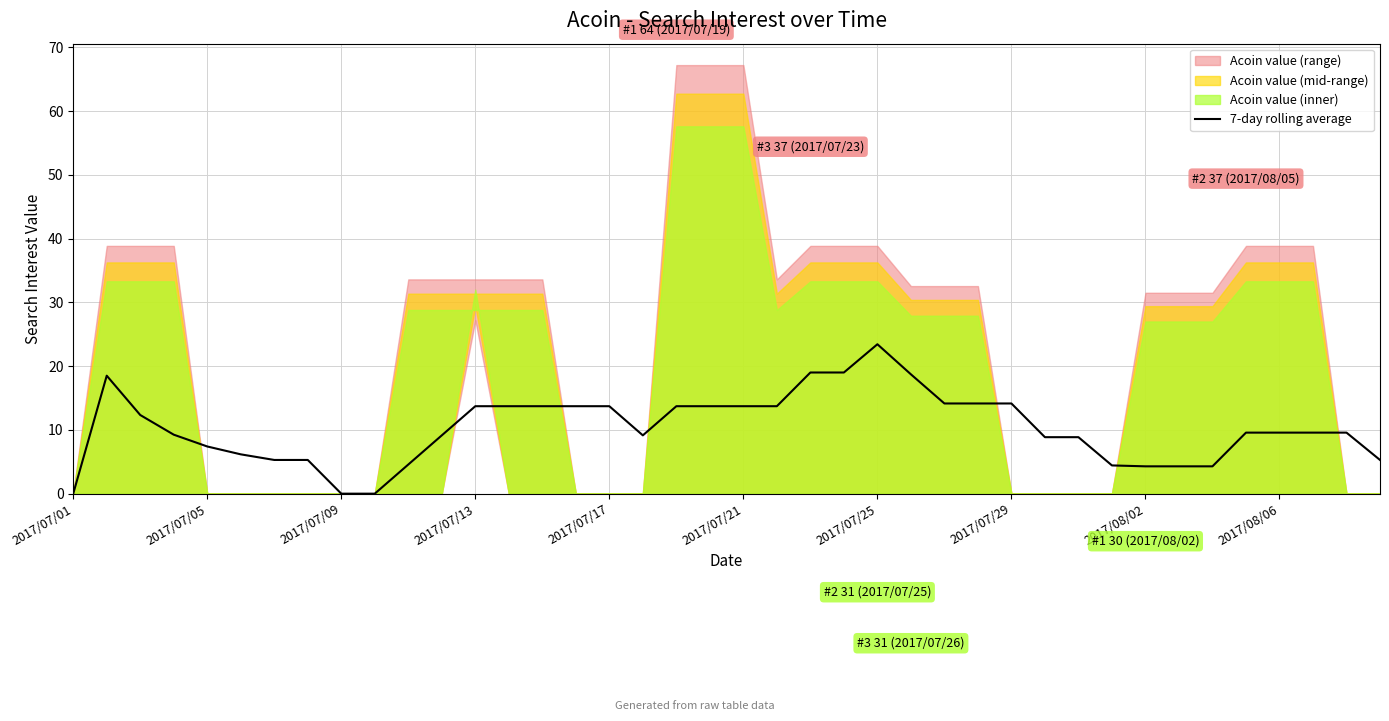

The 7-day rolling average series shows 3.2 at 2017/08/06. True or false?

False